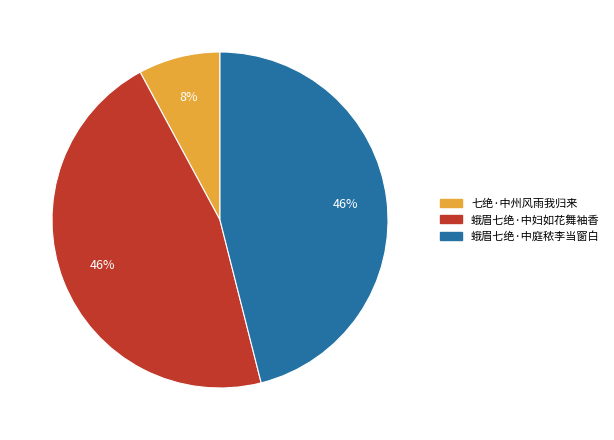

To the nearest percent, what is the difference between the largest and smallest slice percentages?

38%